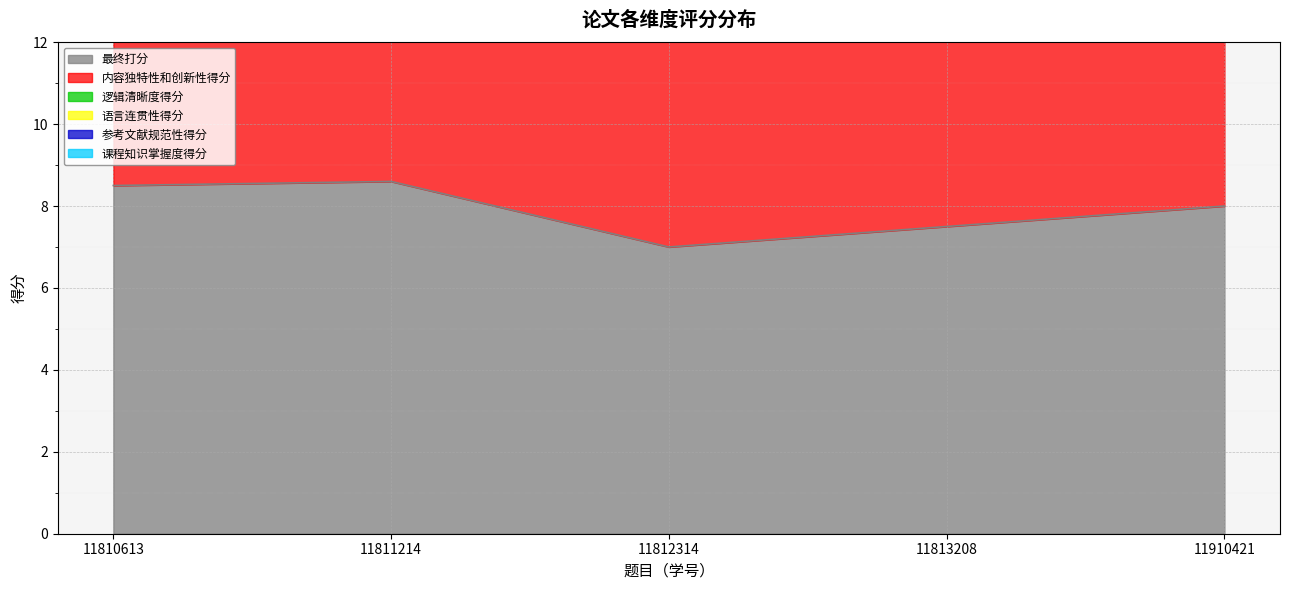

What is the difference between the highest and lowest values at 11810613?

26.5